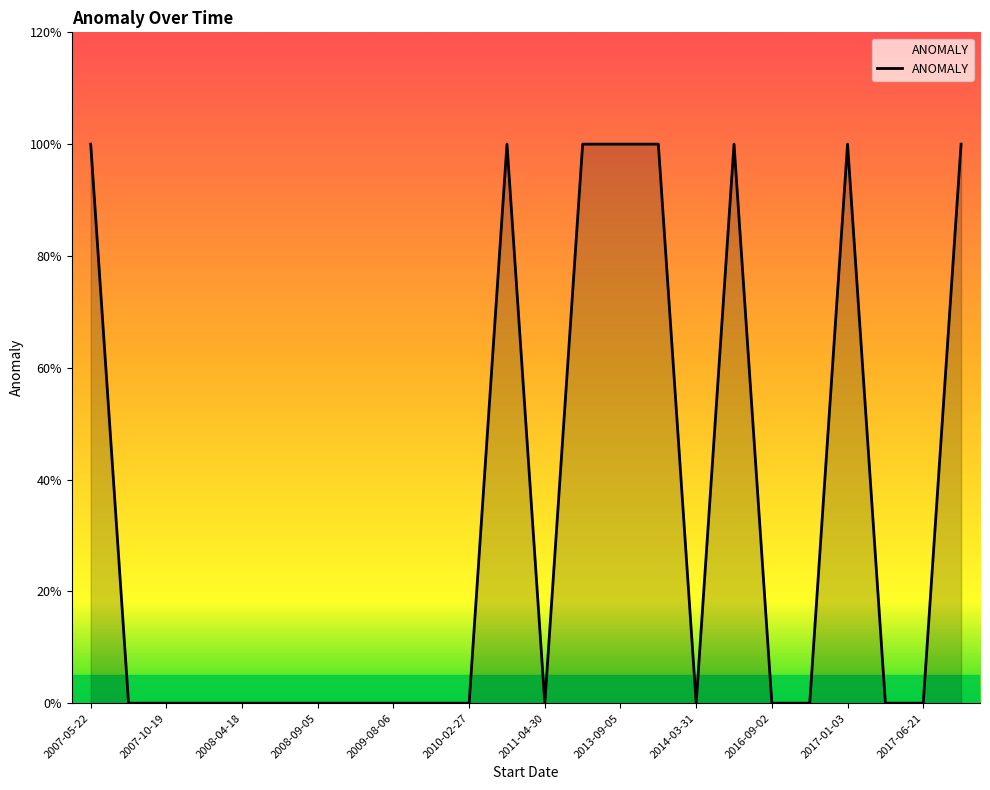

How many points are higher than both their immediate neighbors (excluding endpoints)?

3